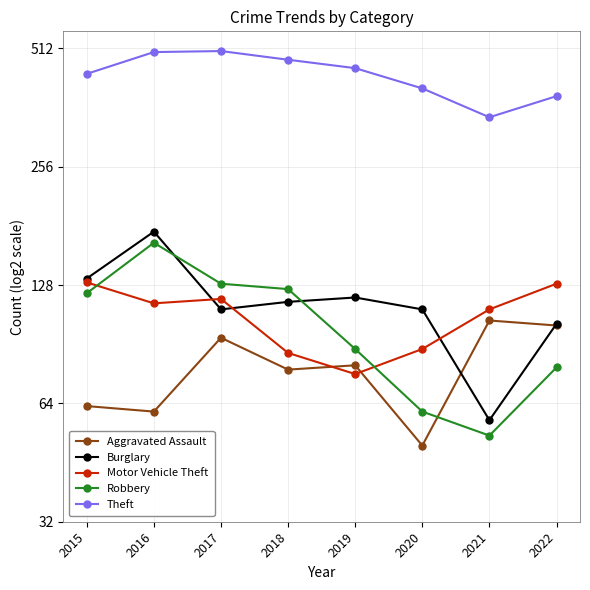

At which label does Theft reach its minimum?

2021